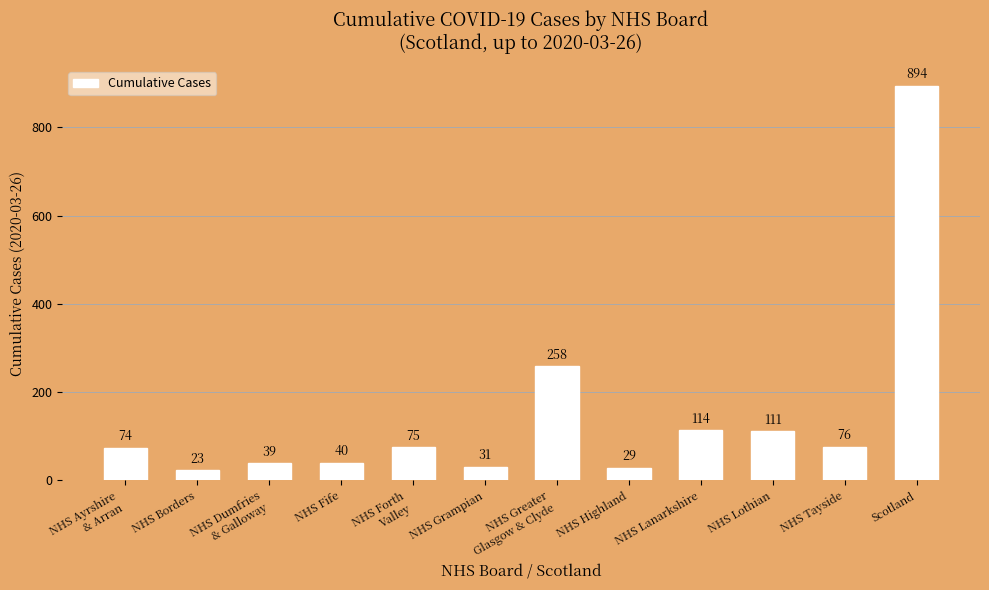

What is the label of the 11th bar from the right?

NHS Borders